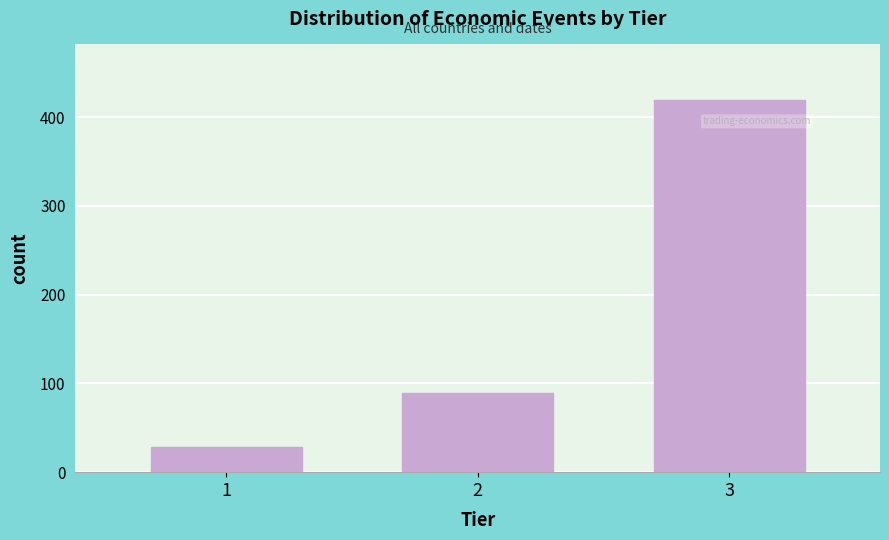

Reading left to right, transcribe all the data shown in this chart.

28	89	419